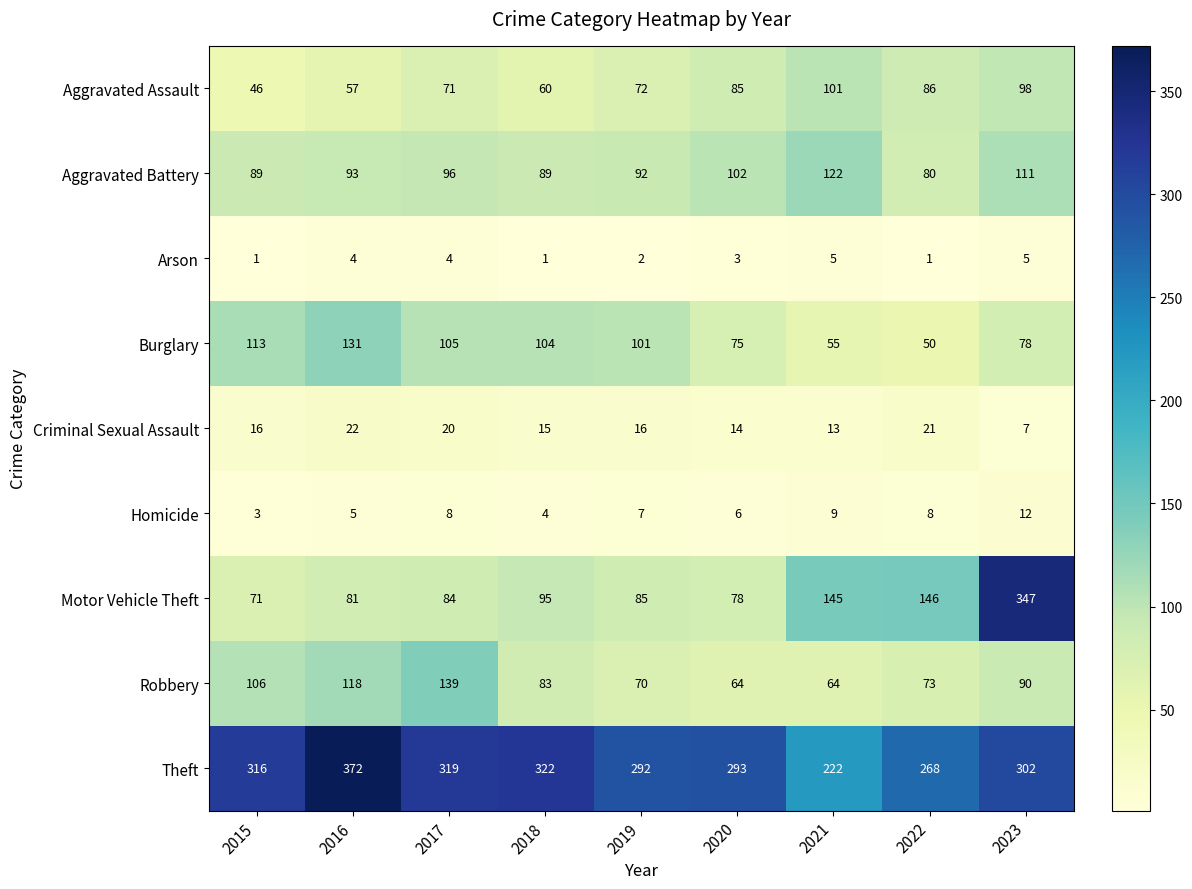

The Criminal Sexual Assault series shows 36 at 2017. True or false?

False